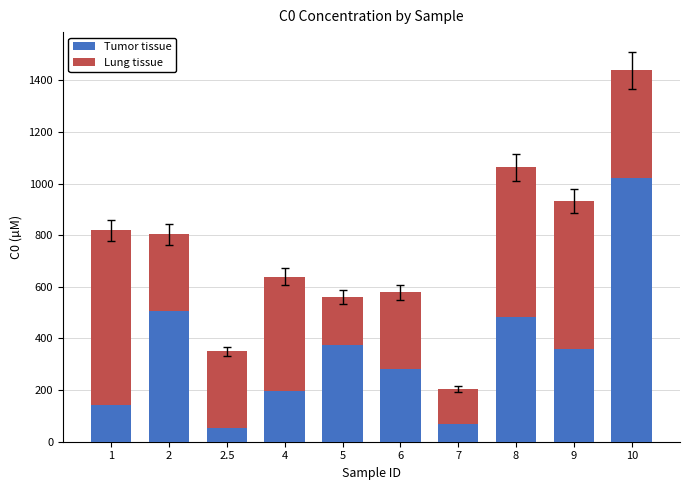

True or false: Tumor tissue has a value of 283.5 at 6.

True